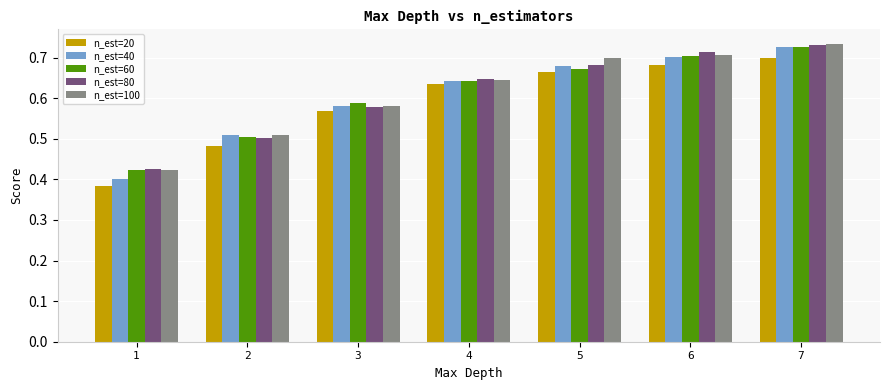

List the labels in order of n_est=60 value, largest first.

7, 6, 5, 4, 3, 2, 1